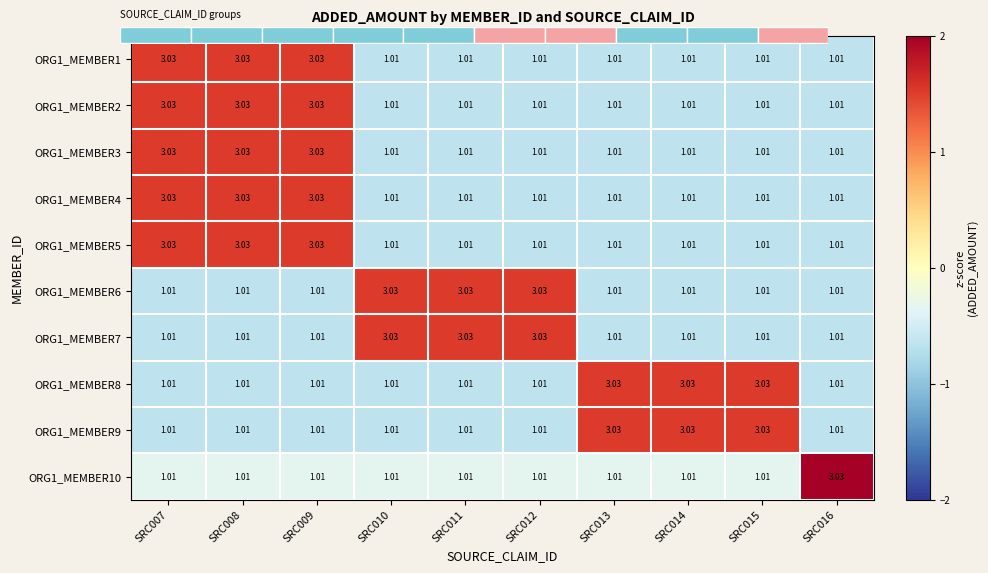

At SRC011, list the series in order from largest to smallest.

ORG1_MEMBER6, ORG1_MEMBER7, ORG1_MEMBER10, ORG1_MEMBER1, ORG1_MEMBER2, ORG1_MEMBER3, ORG1_MEMBER4, ORG1_MEMBER5, ORG1_MEMBER8, ORG1_MEMBER9